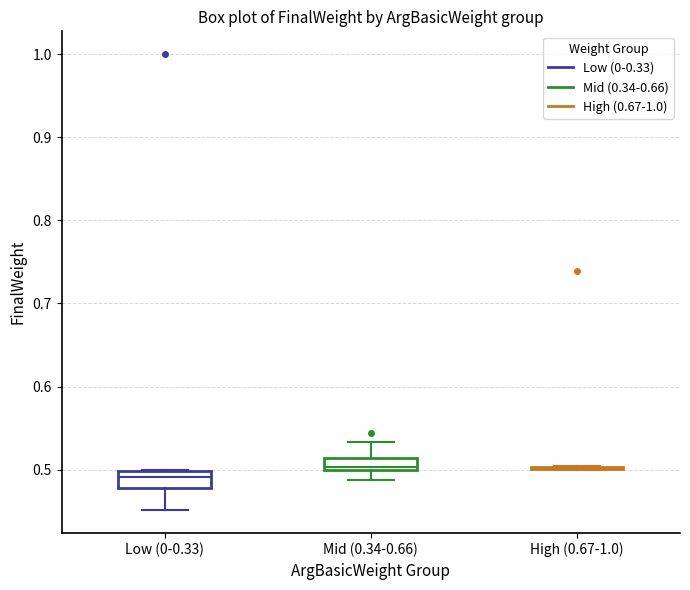

Reading left to right, transcribe this box plot: for each box, give where its median line is, the range the box spans, and where its two whiskers end, as read against the y-axis. The values are not printed on the chart, so give them approximately, as read against the axis.

Low (0-0.33): median 0.49, box 0.48 to 0.50, whiskers 0.45 to 0.50
Mid (0.34-0.66): median 0.50 (just above the box's lower edge), box 0.50 to 0.51, whiskers 0.49 to 0.53
High (0.67-1.0): box collapsed to a line at 0.50, whiskers 0.50 to 0.50